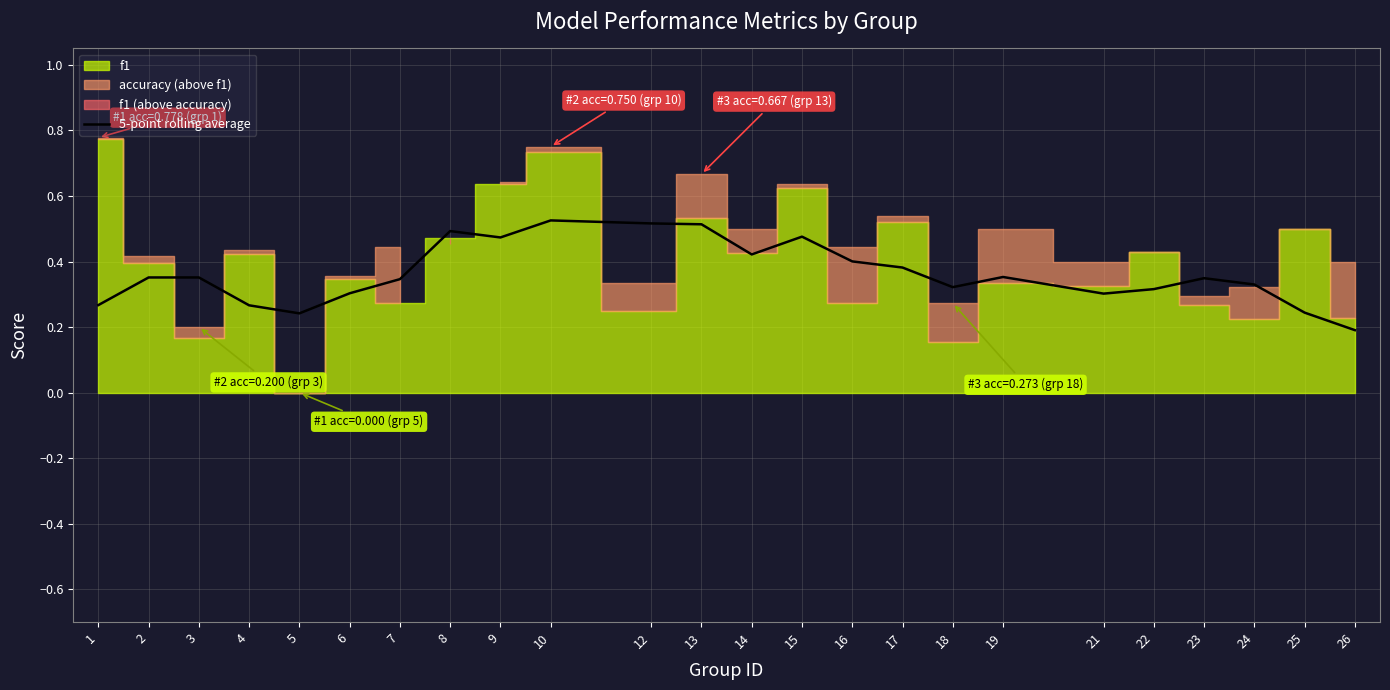

What is the value of the 4th point from the left?

0.3